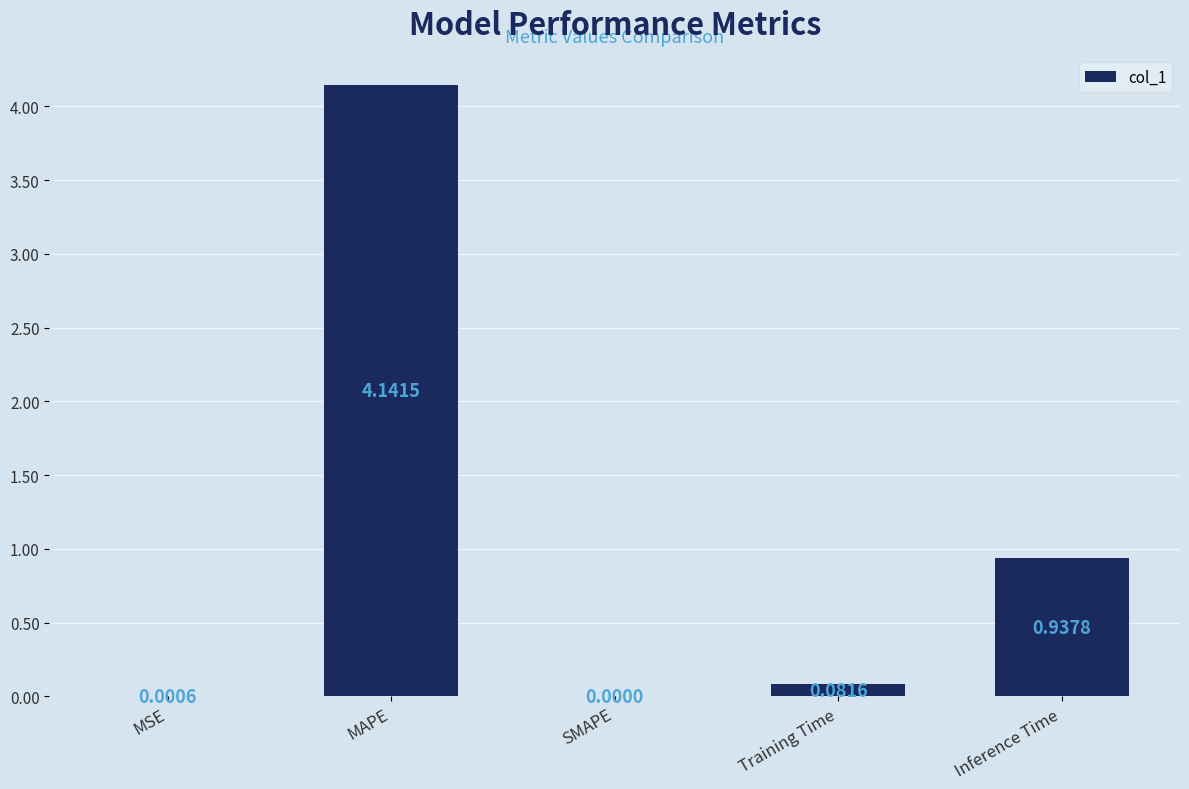

What is the sum of all values?

5.2